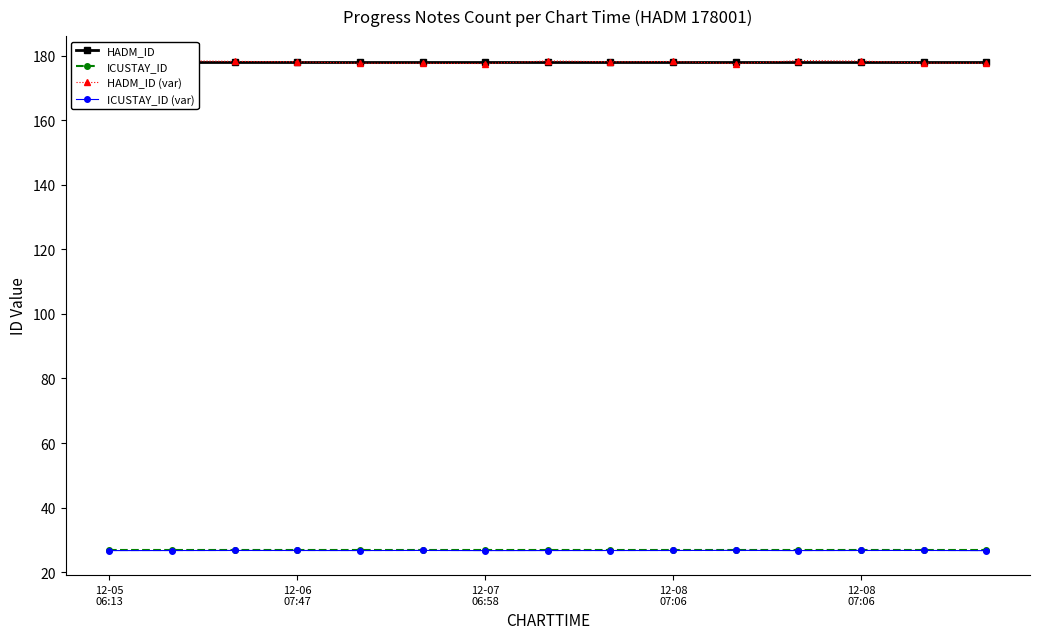

True or false: ICUSTAY_ID (var) and HADM_ID intersect in this chart.

False